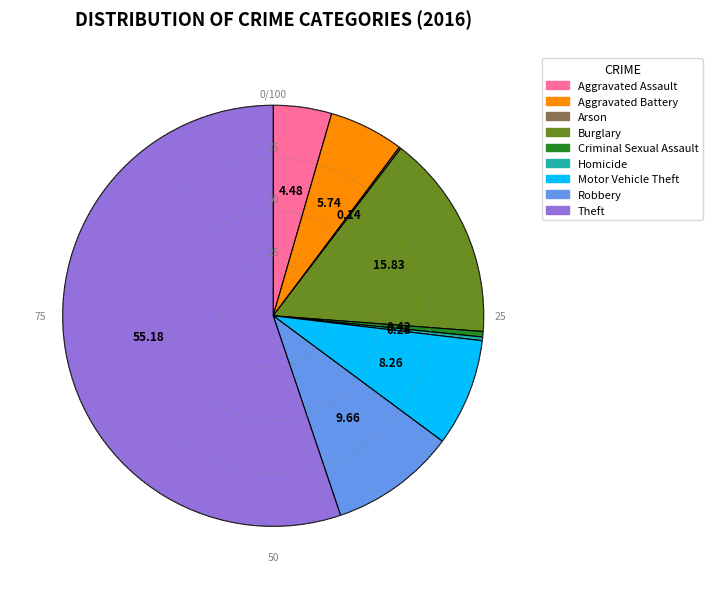

Is the sum of Aggravated Assault and Robbery greater than half?

No